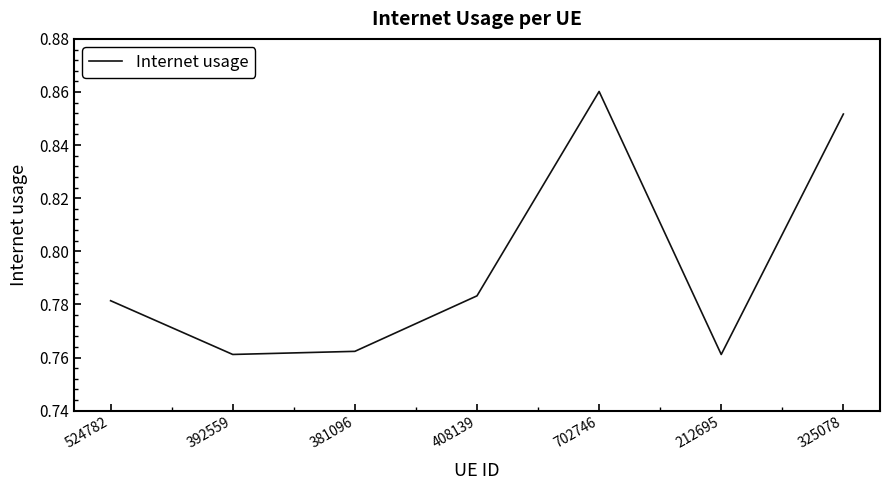

The value at 212695 is 0.5. True or false?

False